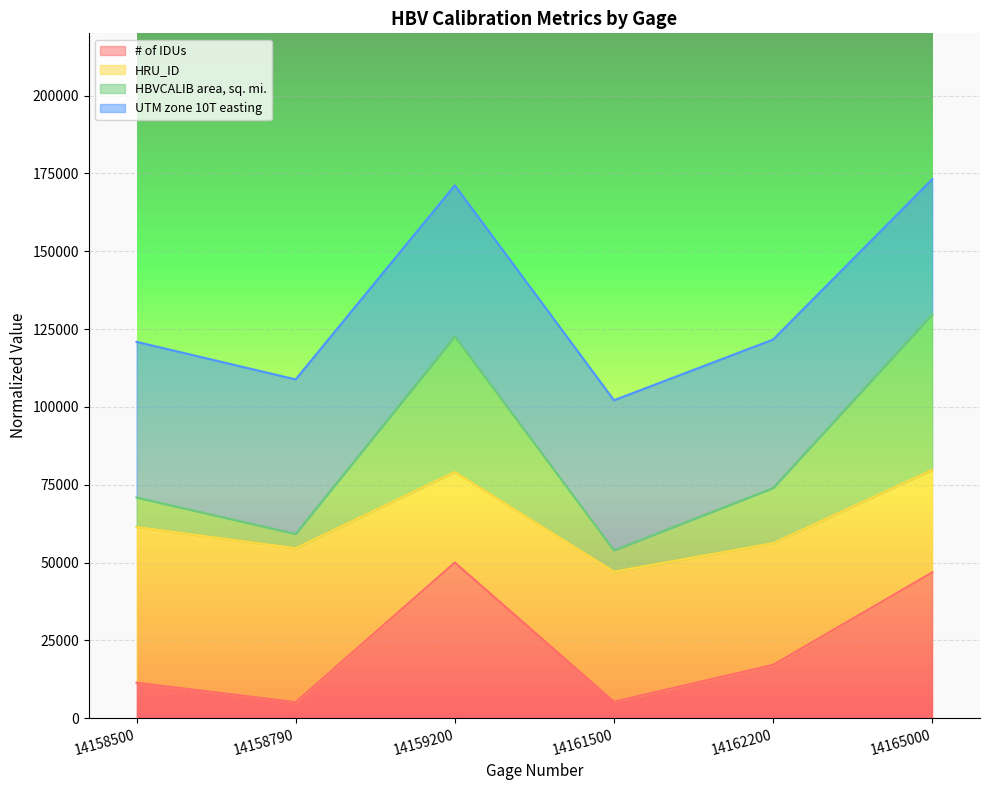

True or false: HBVCALIB area, sq. mi. has a value of 60774.3 at 14165000.

False